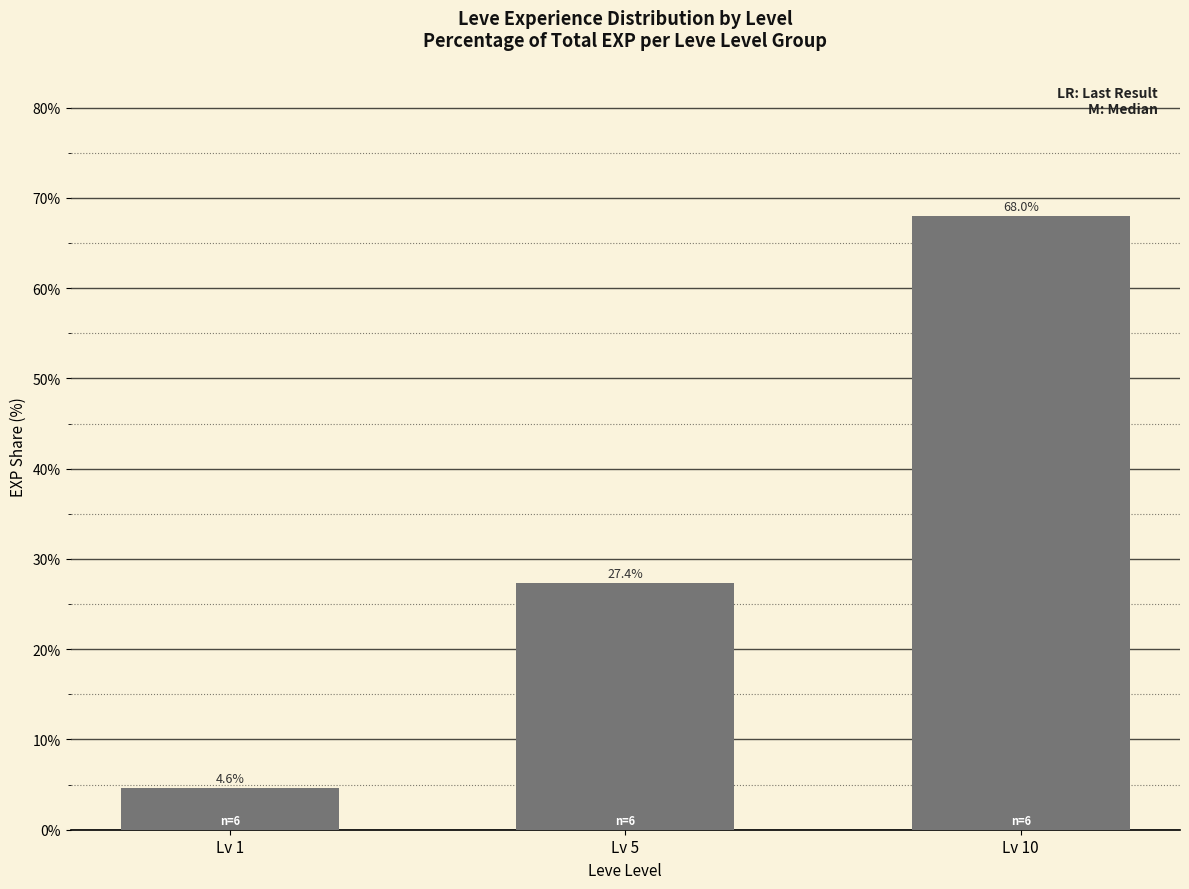

Which category has the lowest value across all series?

Lv 1